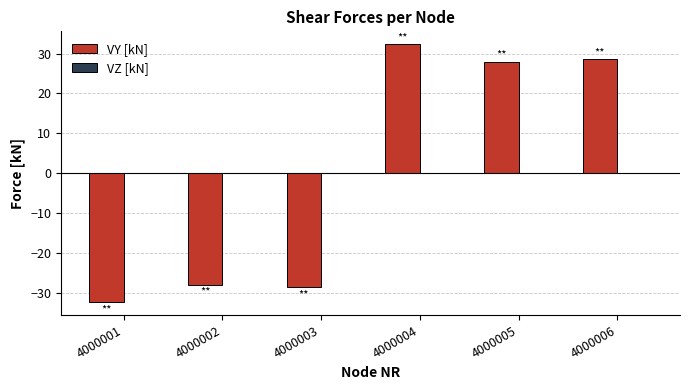

Which has a higher value, 4000004 or 4000002?

4000004